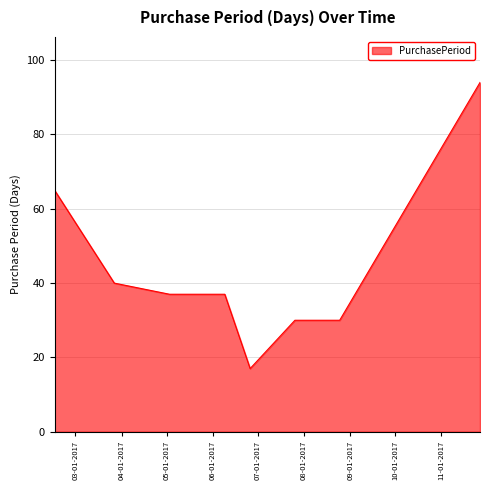

What is the greatest value displayed?

94